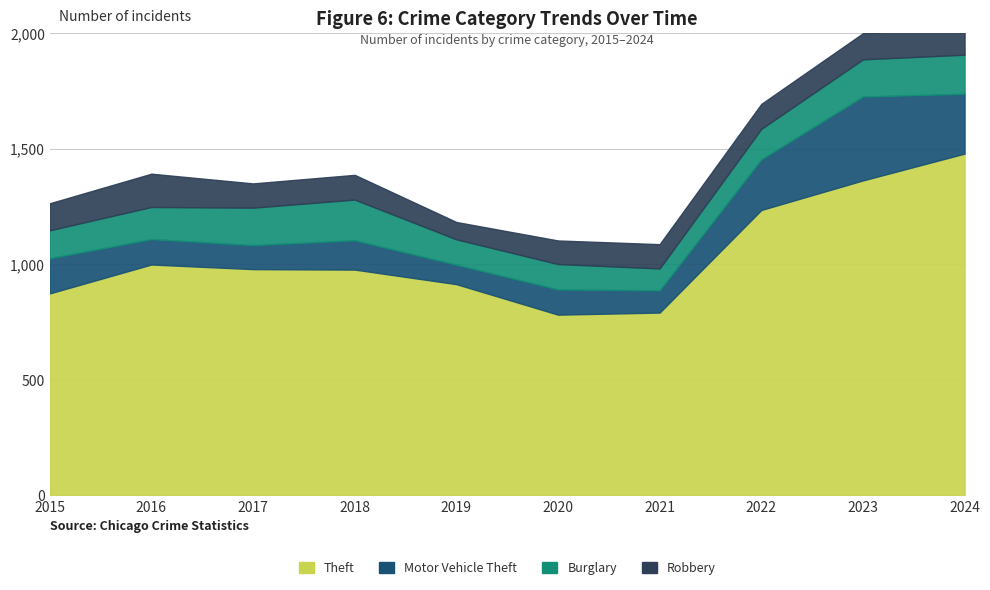

True or false: Motor Vehicle Theft and Robbery cross at least once.

True